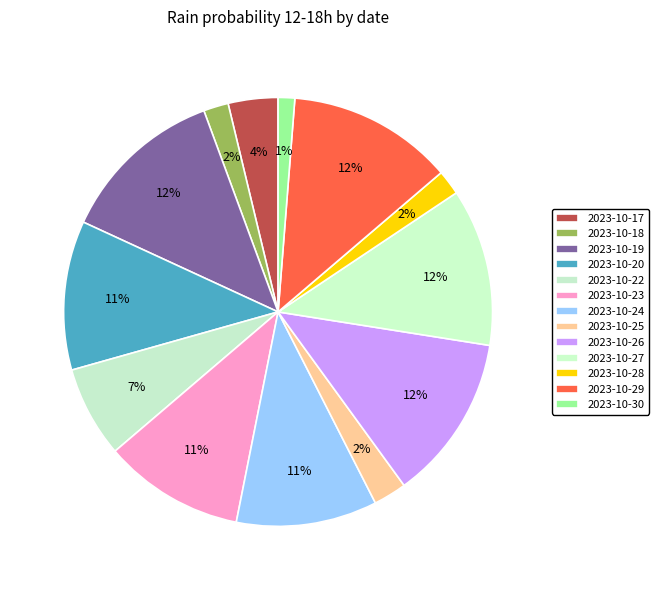

Approximately how many times larger is the value at 2023-10-26 compared to 2023-10-17?

3.3